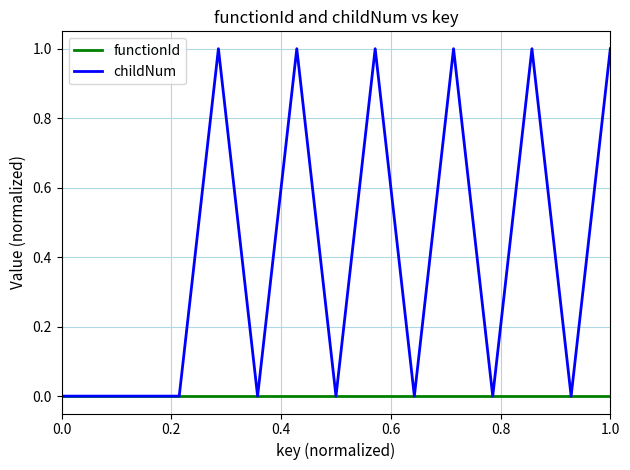

Rank the series by their maximum value, from highest to lowest.

childNum, functionId